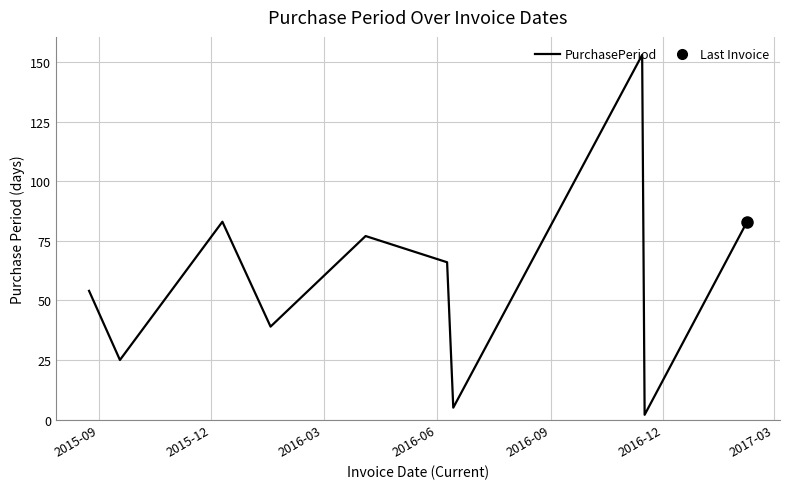

What is the maximum value shown in the chart?

153